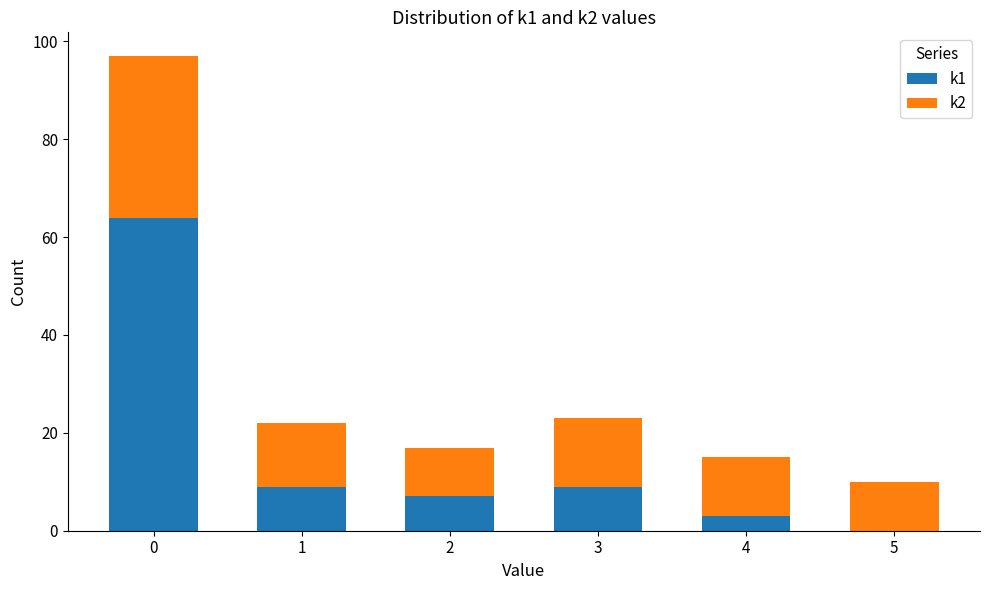

True or false: k1 has a value of 16 at 3.

False